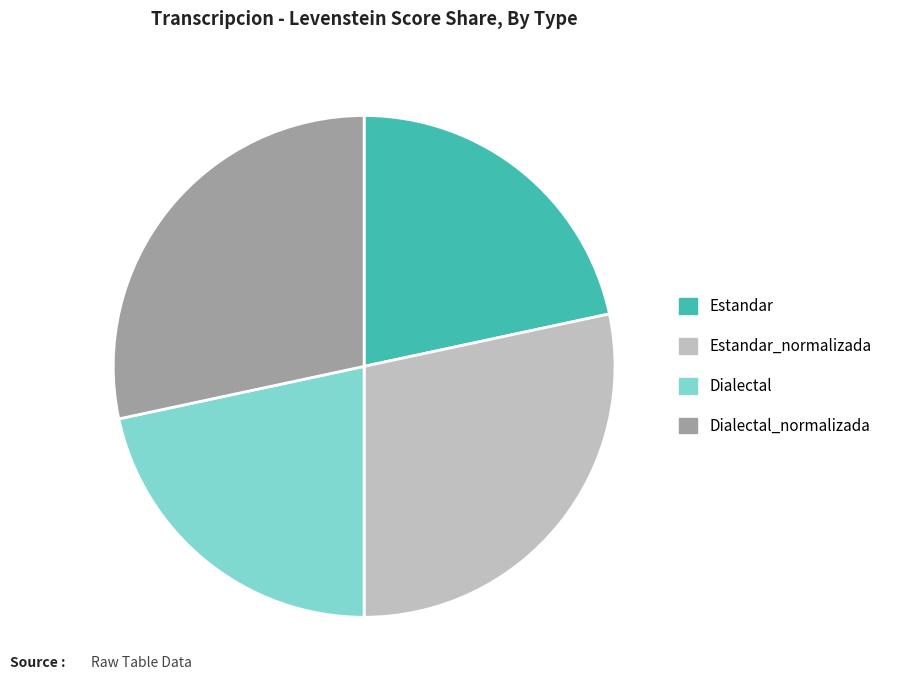

Count the number of slices in the pie.

4